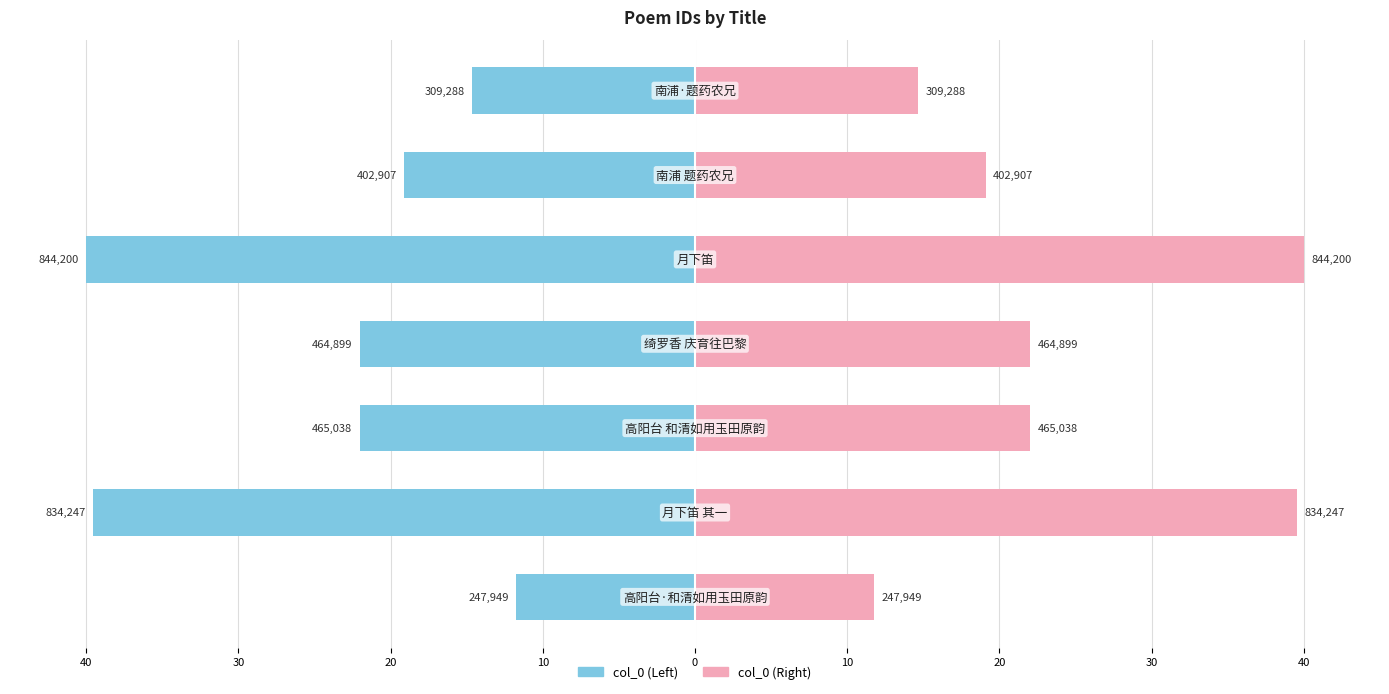

Count the number of data series in this chart.

2